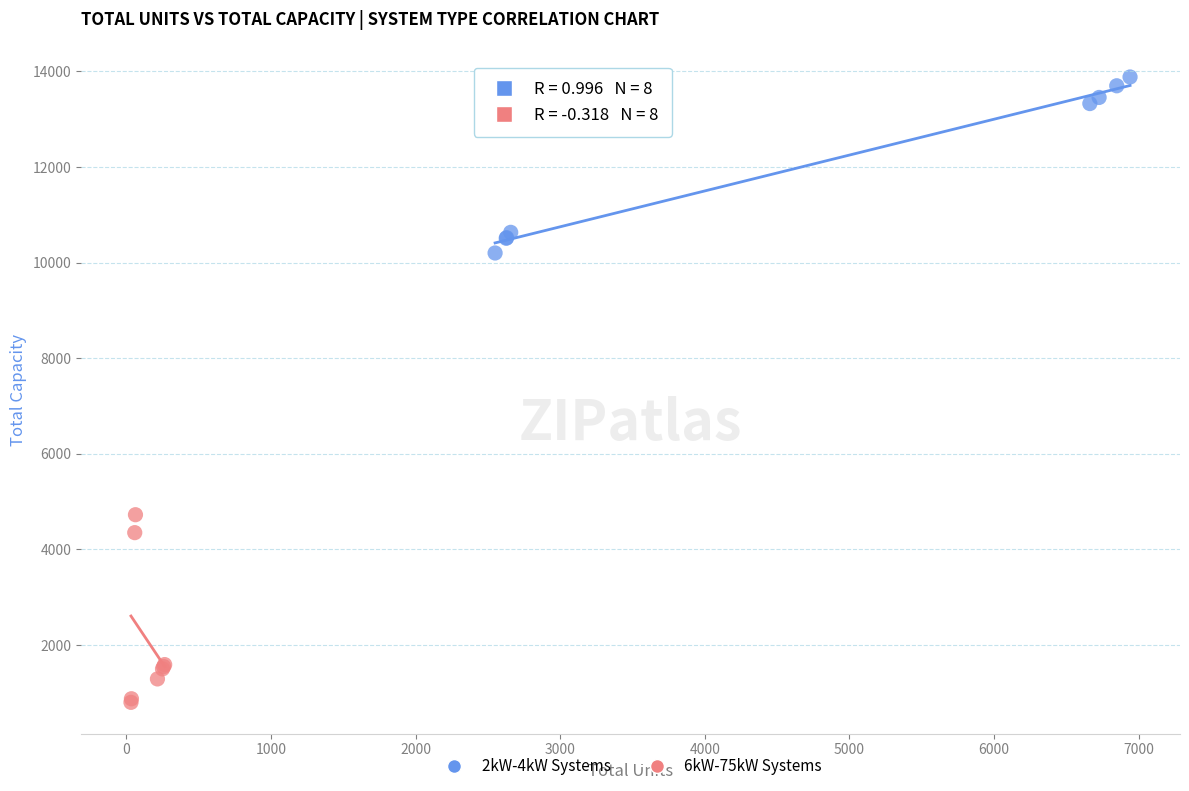

Which series reaches the maximum Y coordinate?

2kW-4kW Systems